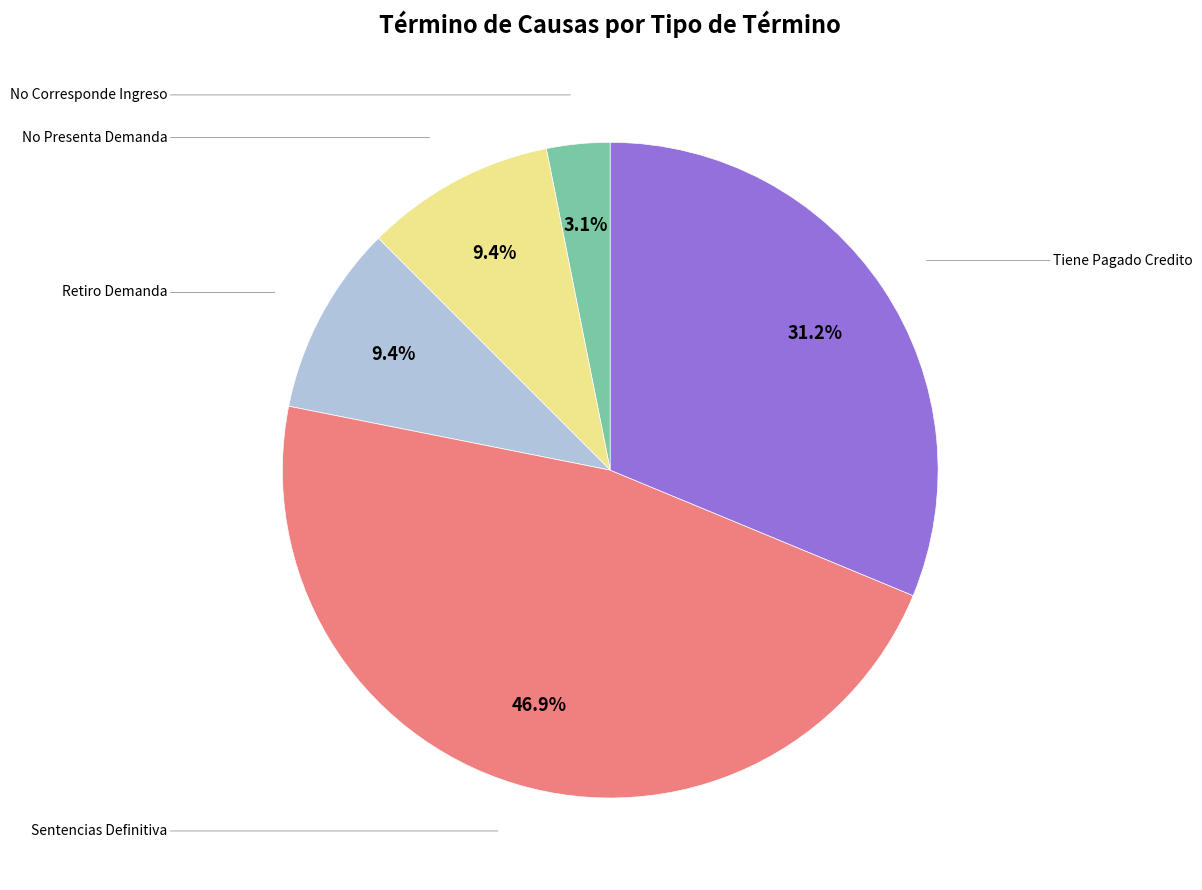

Does Sentencias Definitiva represent more than half of the total?

No